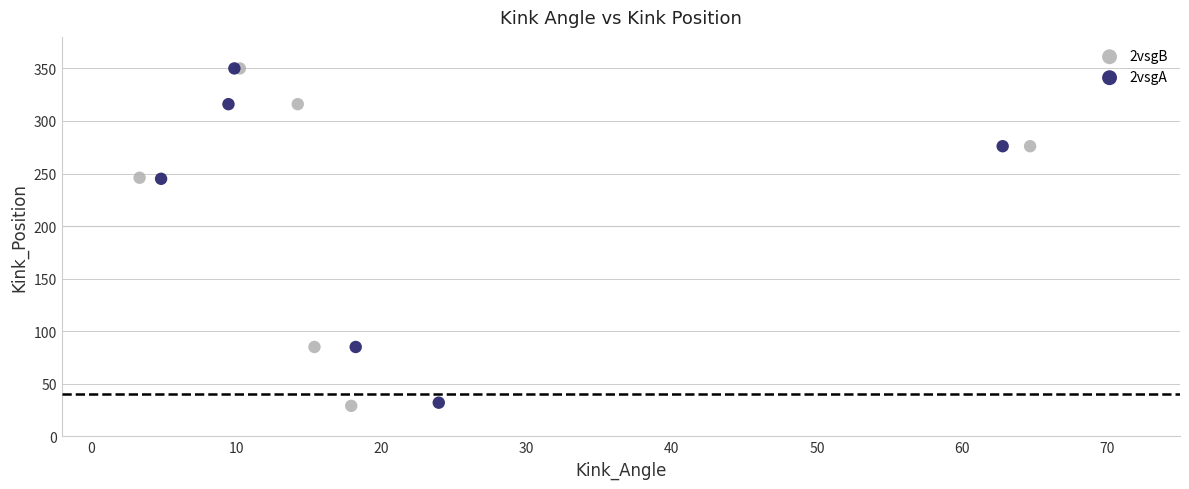

What are all the series names shown in the legend?

2vsgB, 2vsgA